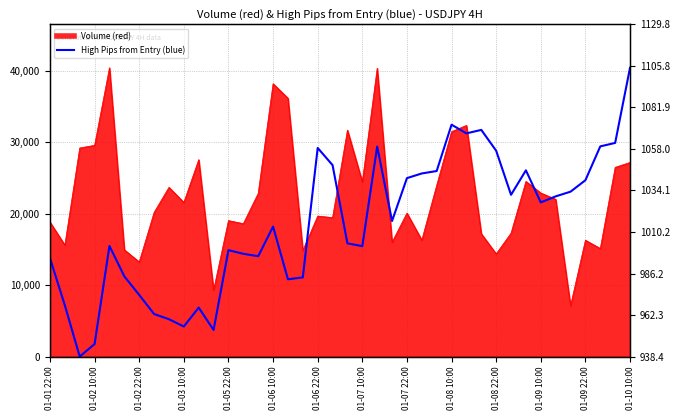

What is the sum of all values?

743330.5